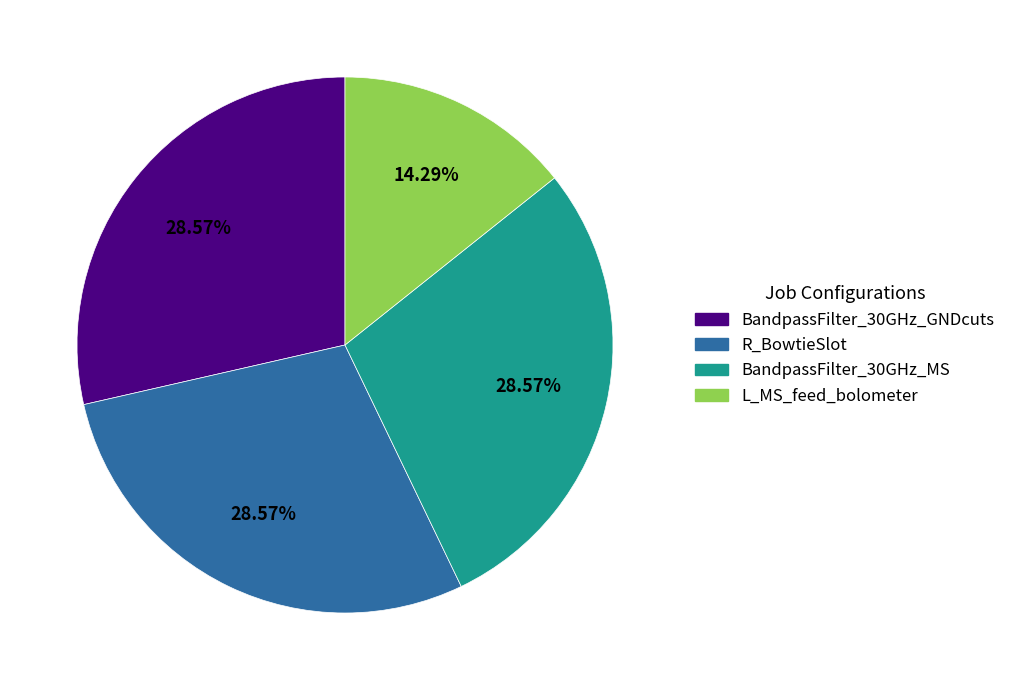

Does BandpassFilter_30GHz_MS account for over 50% of the chart?

No